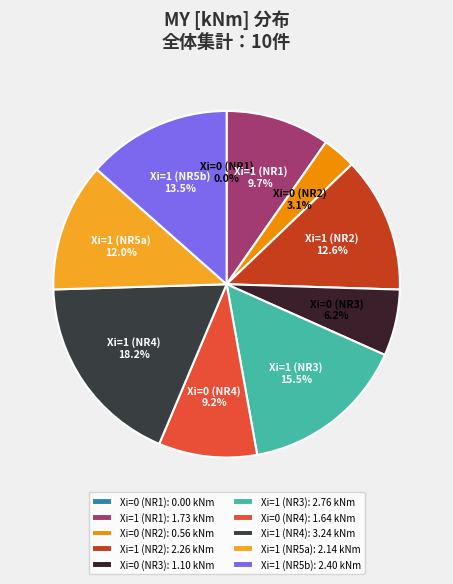

What is the ratio of the value at Xi=1 (NR3) to the value at Xi=1 (NR5a)?

1.3